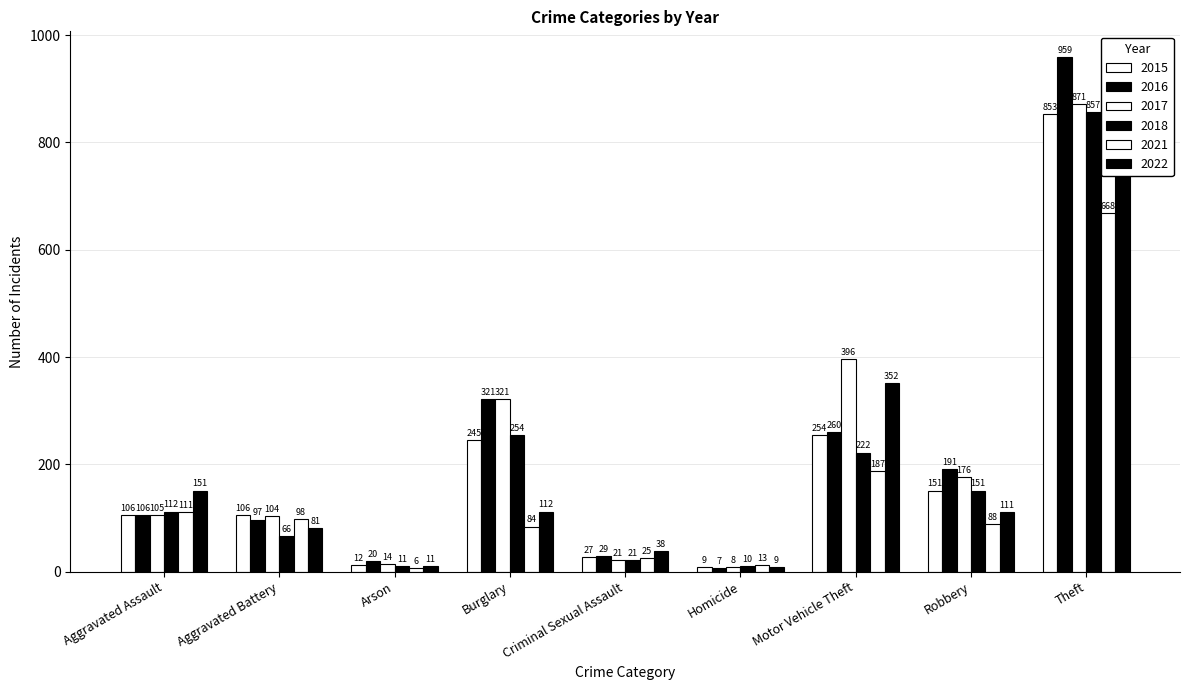

Which series has the largest range (max minus min)?

2016